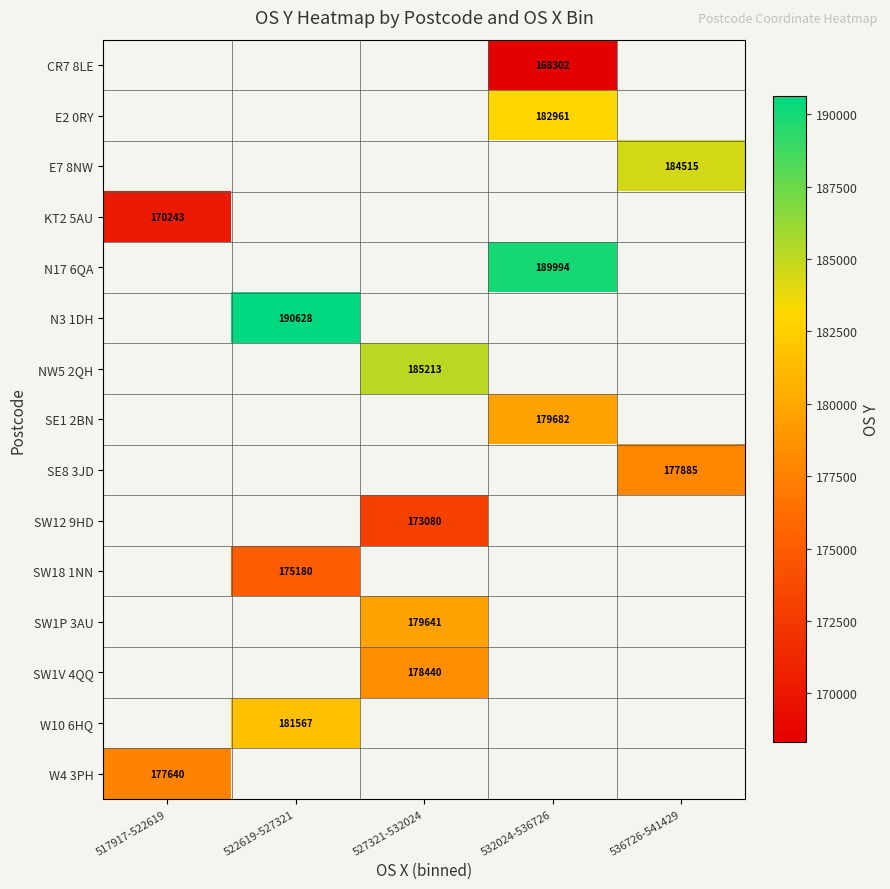

What is the minimum value shown in the chart?

168302.0